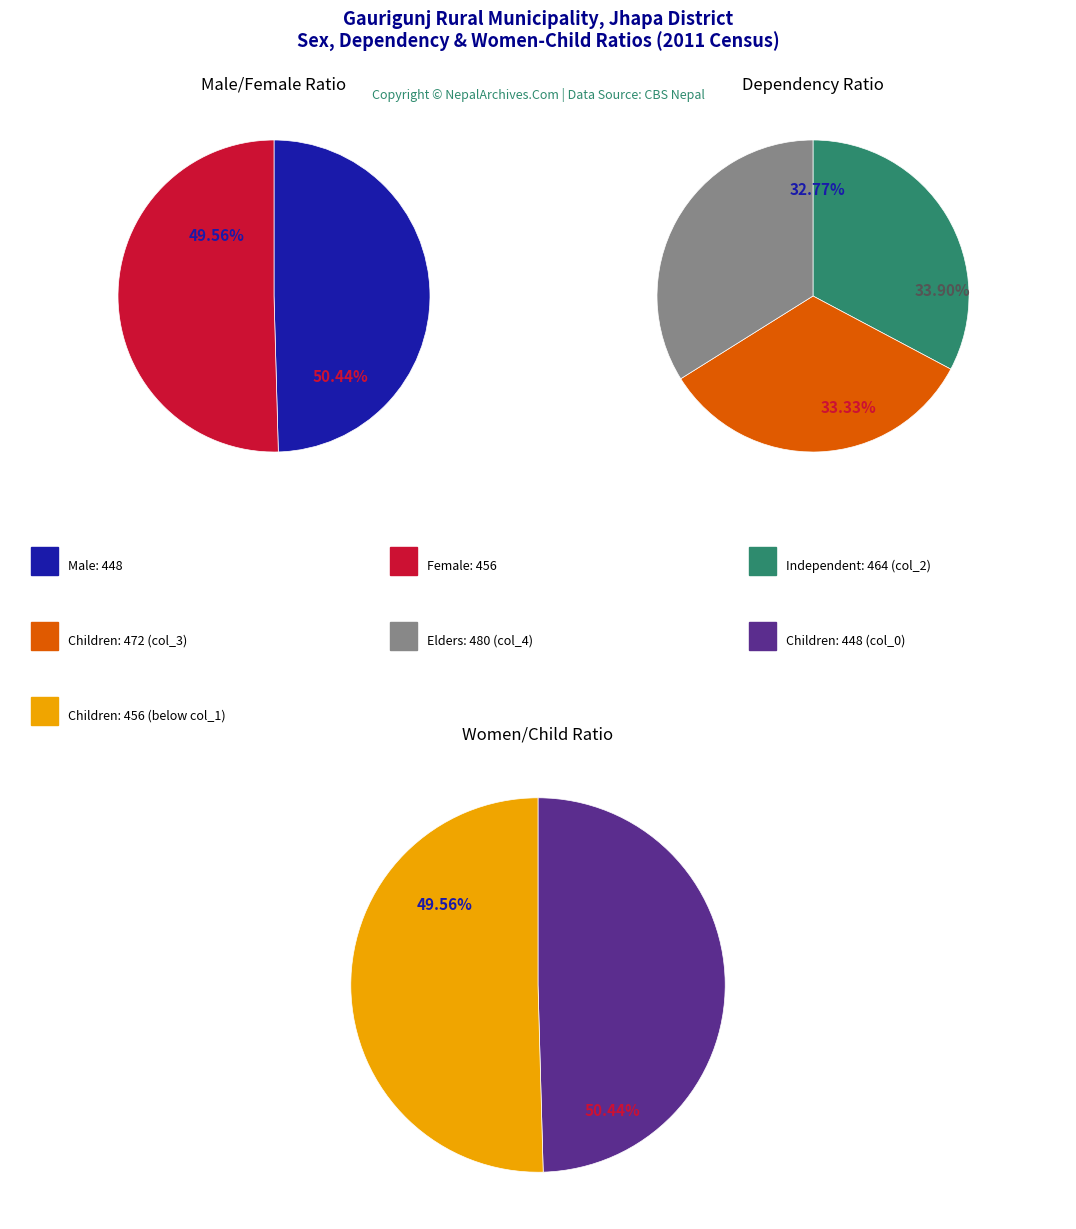

Which series changed the most between 3 and 5?

col_0